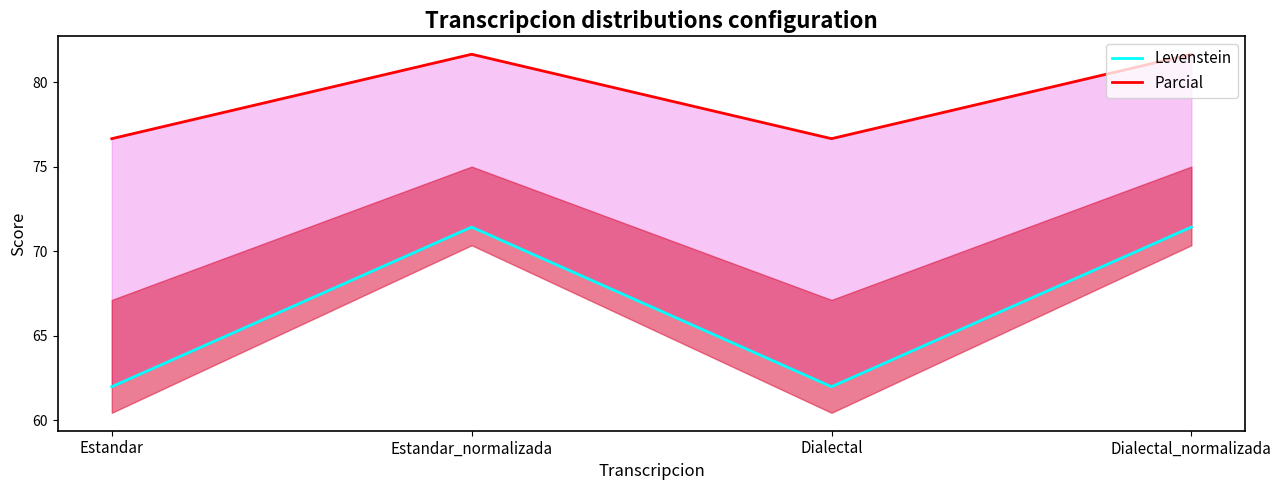

What is the label of the 2nd point from the left?

Estandar_normalizada